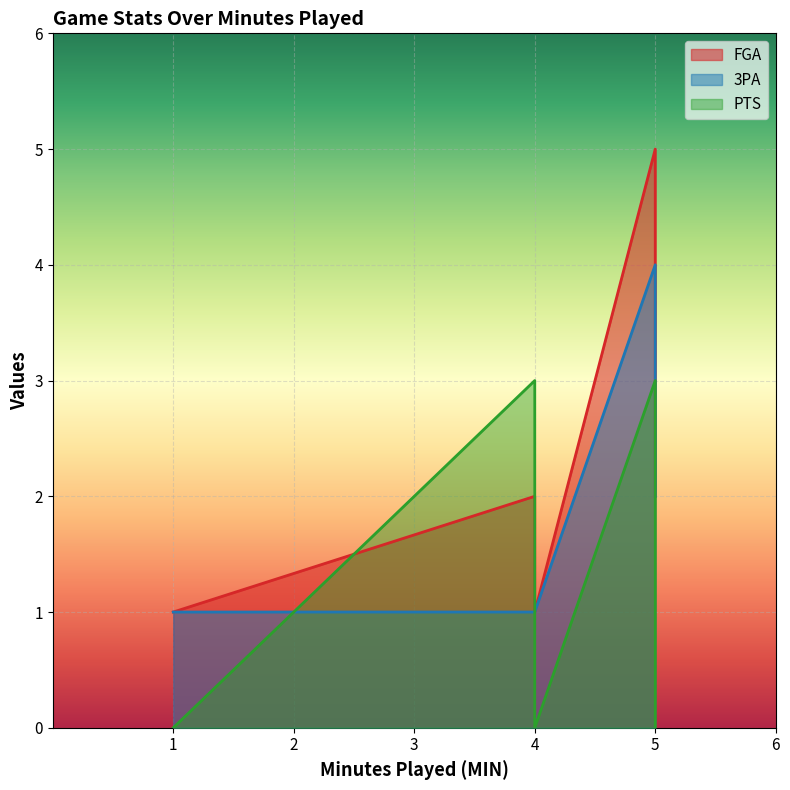

How many lines are shown in the chart?

3